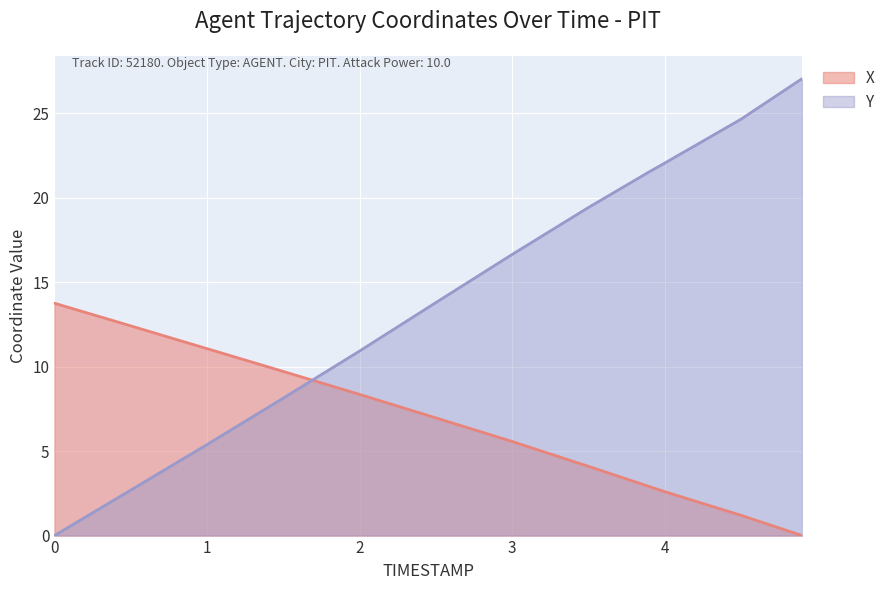

True or false: X and Y intersect in this chart.

True